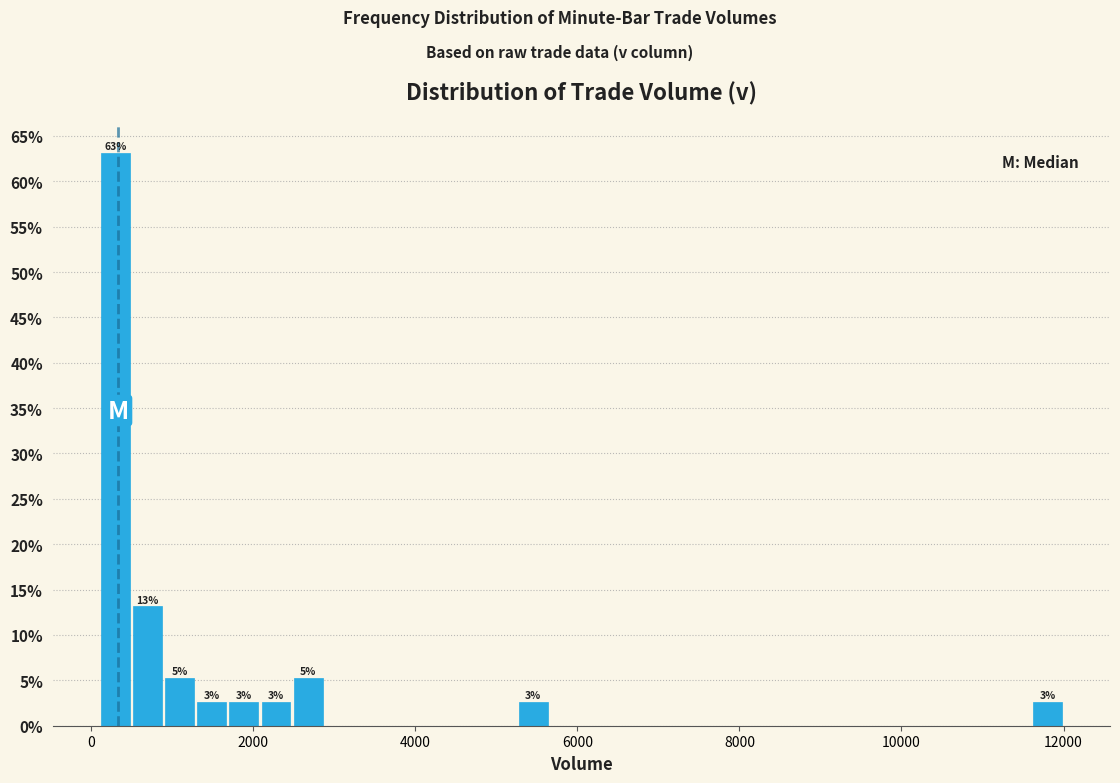

Read against the x-axis, roughly where is the centre of the tallest bar?

200